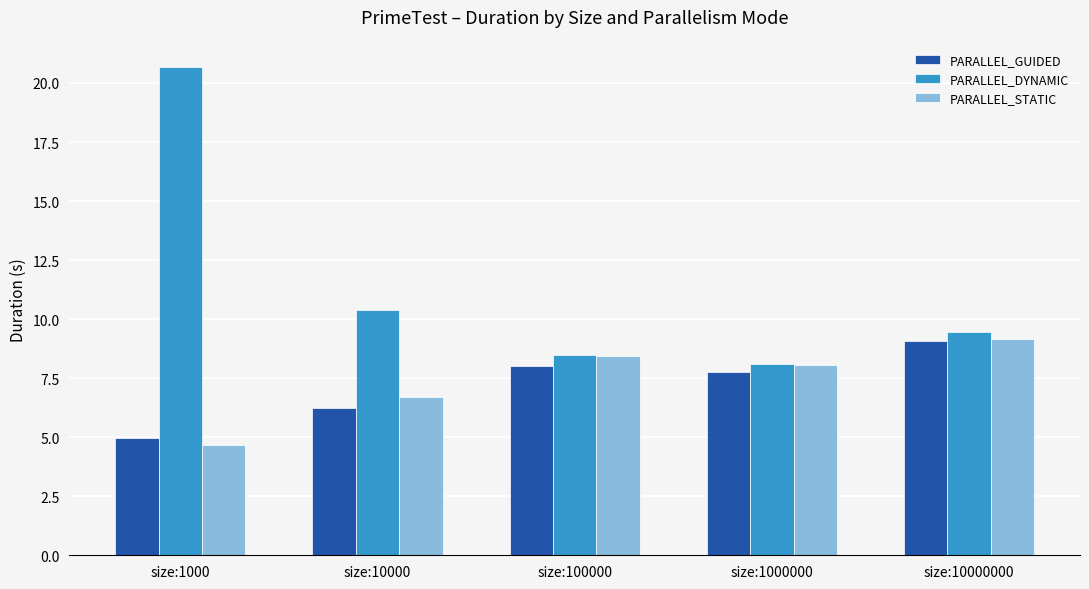

At size:10000, list the series in order from smallest to largest.

PARALLEL_GUIDED, PARALLEL_STATIC, PARALLEL_DYNAMIC